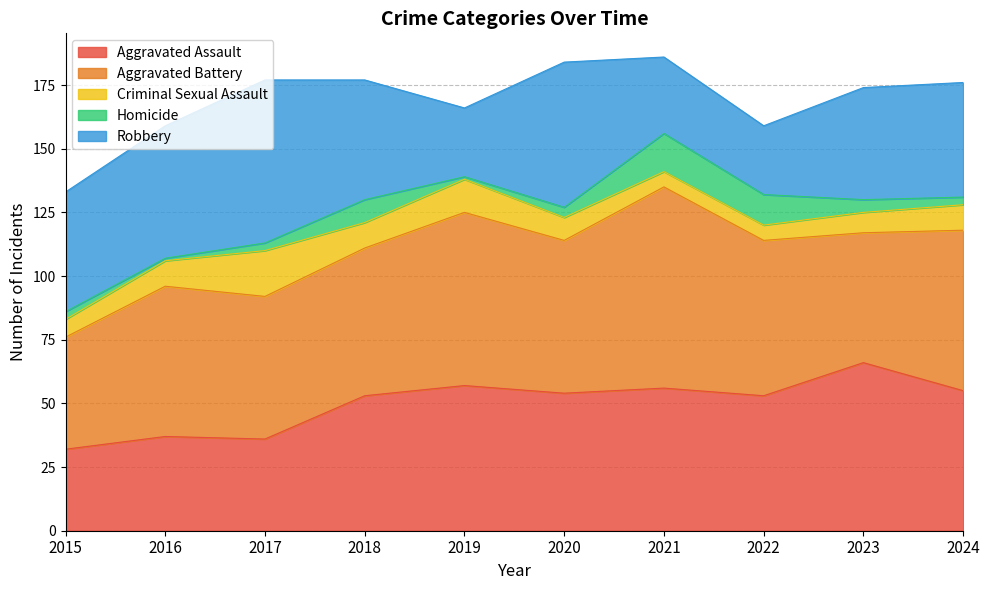

What is the difference between the Homicide values at 2020 and 2017?

1